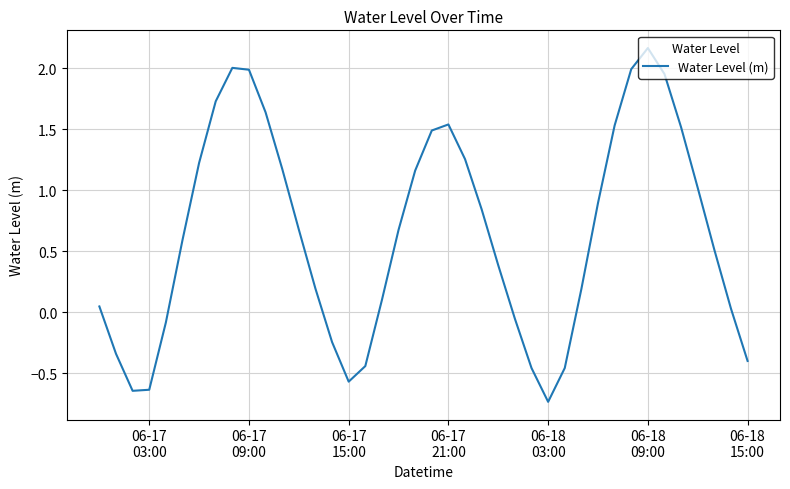

What is the difference between the maximum and minimum values?

2.9